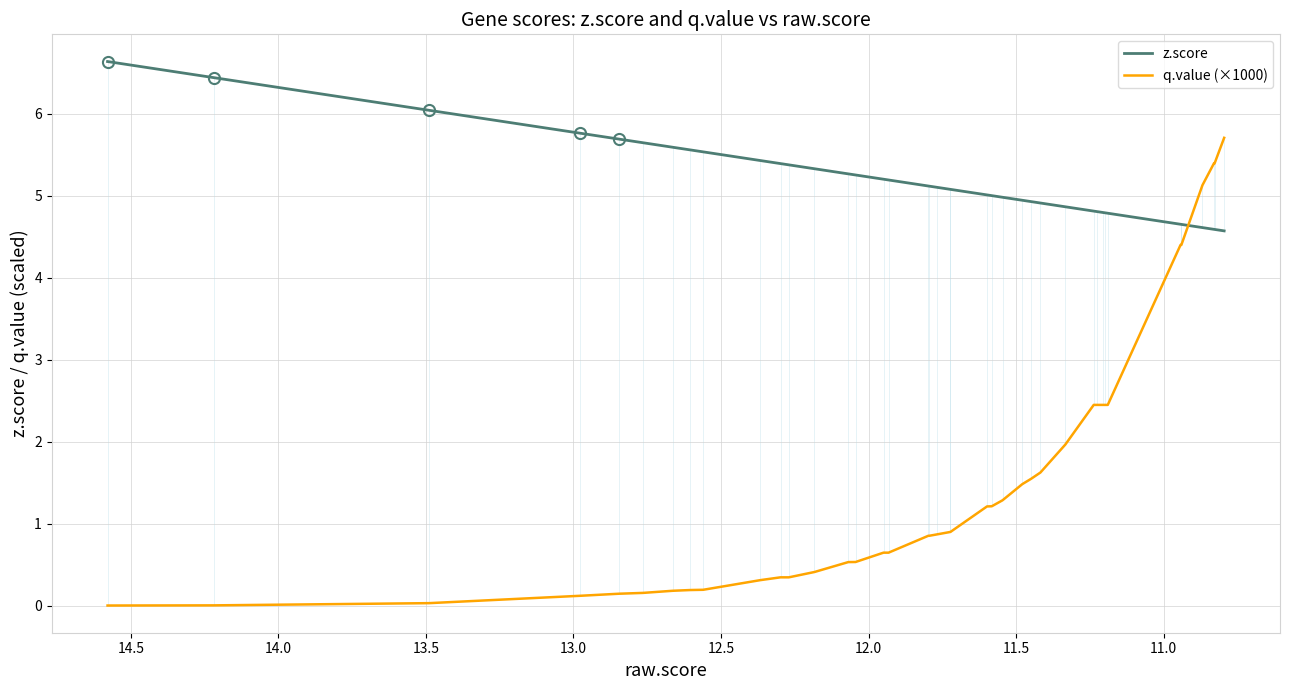

What is the difference between the maximum and minimum values in the q.value (×1000) series?

5.7